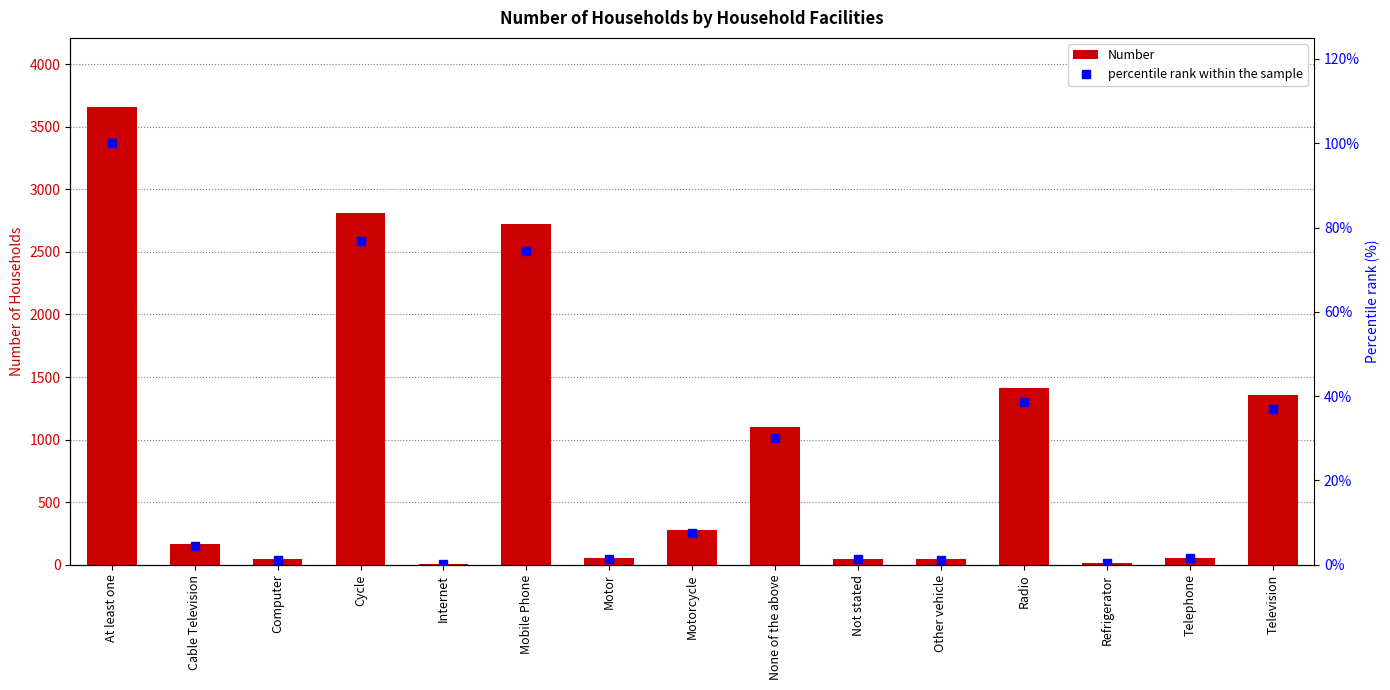

Reading left to right, what are all the values shown in this chart?

Number: 3660.0	166.0	45.0	2809.0	7.0	2721.0	54.0	274.0	1100.0	49.0	43.0	1415.0	14.0	56.0	1356.0
percentile rank within the sample: 100.0	4.5	1.2	76.7	0.2	74.3	1.5	7.5	30.1	1.3	1.2	38.7	0.4	1.5	37.0